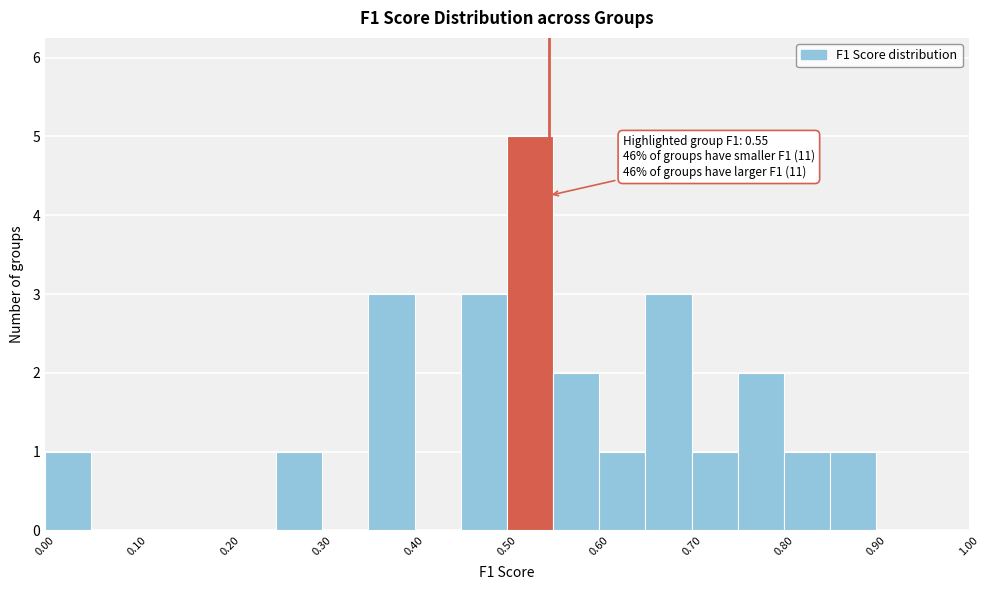

Over which range of the x-axis is the bar tallest?

0.50 to 0.55